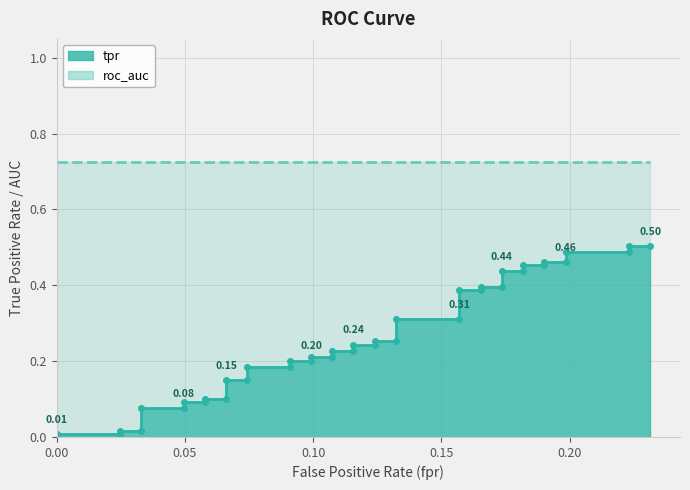

Reading left to right, list all the values displayed in this chart.

0.0	0.0	0.0	0.0	0.1	0.1	0.1	0.1	0.1	0.1	0.2	0.2	0.2	0.2	0.2	0.2	0.2	0.2	0.2	0.2	0.2	0.2	0.3	0.3	0.3	0.3	0.4	0.4	0.4	0.4	0.4	0.4	0.5	0.5	0.5	0.5	0.5	0.5	0.5	0.5